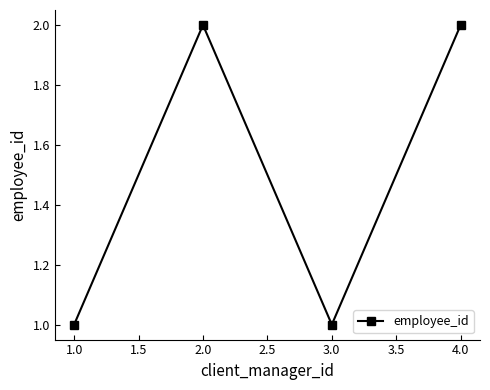

What is the maximum value shown in the chart?

2